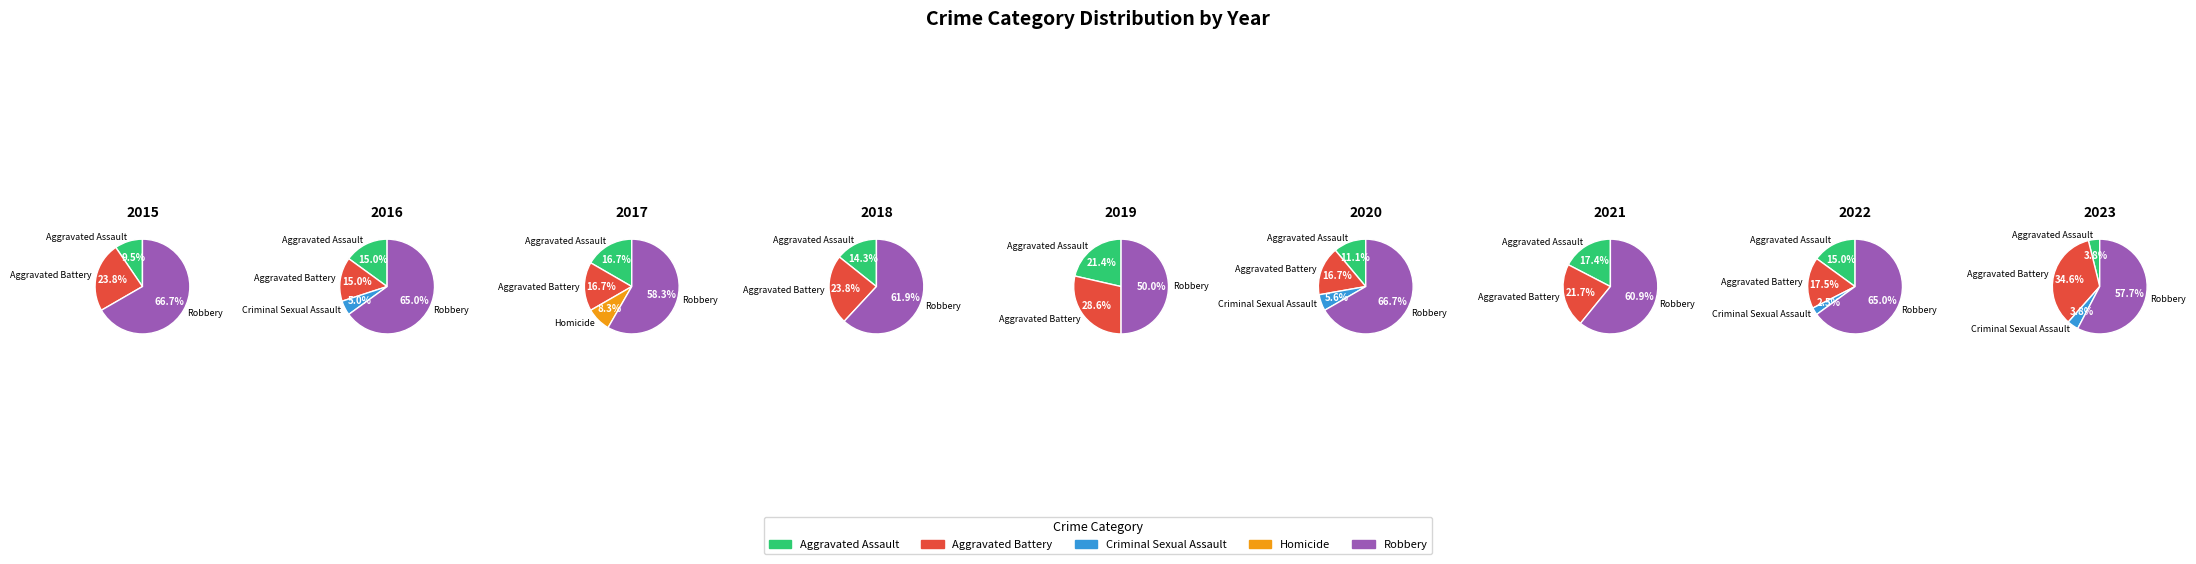

Rank the categories by value from lowest to highest.

Homicide, Criminal Sexual Assault, Aggravated Assault, Aggravated Battery, Robbery